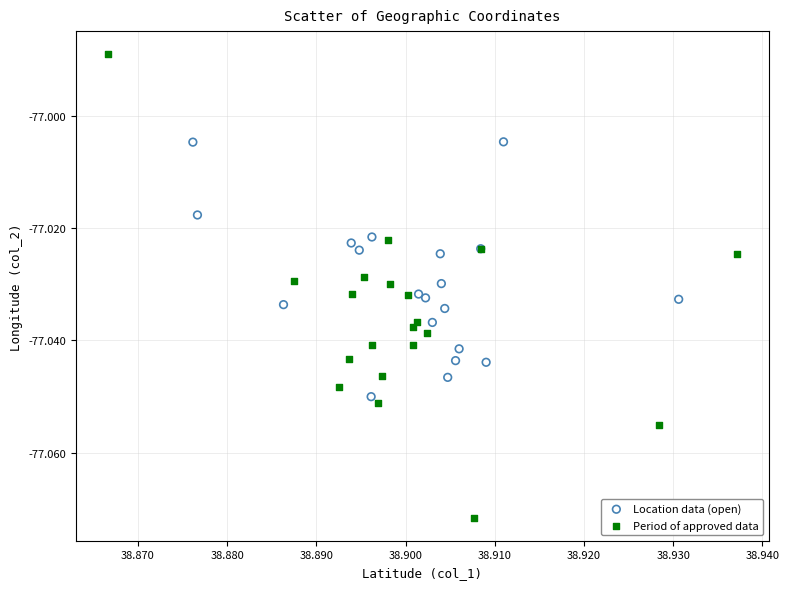

Which series contains the lowest Y value?

Period of approved data